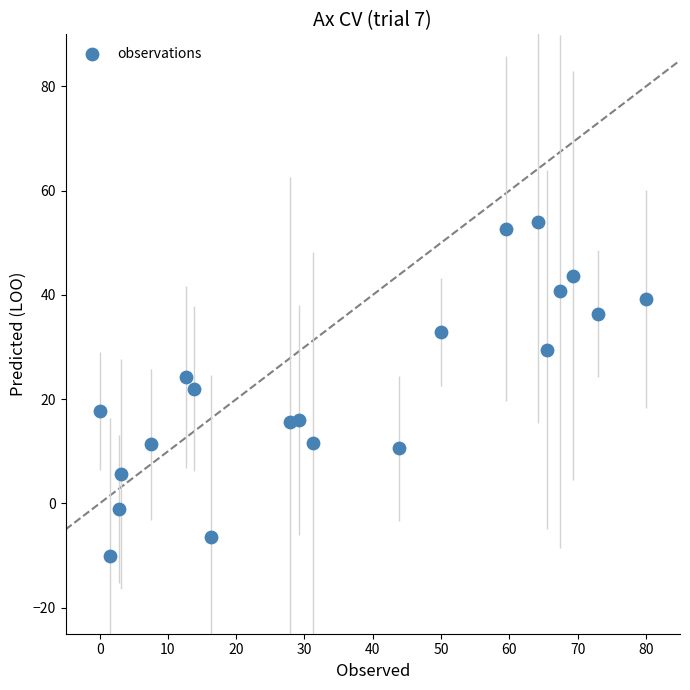

What is the range of X values (max minus min)?

80.0